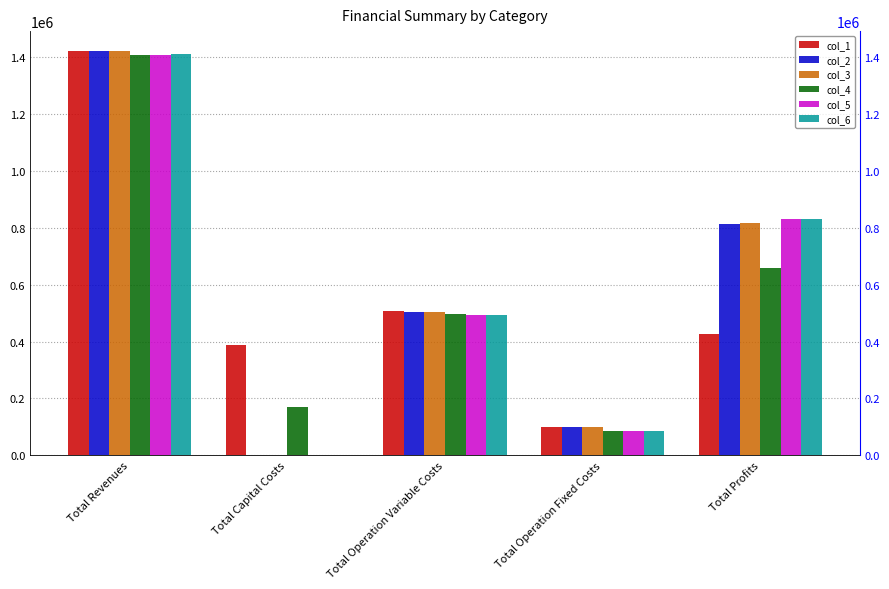

What is the value of the col_5 bar at the 1st from the left?

1409616.9